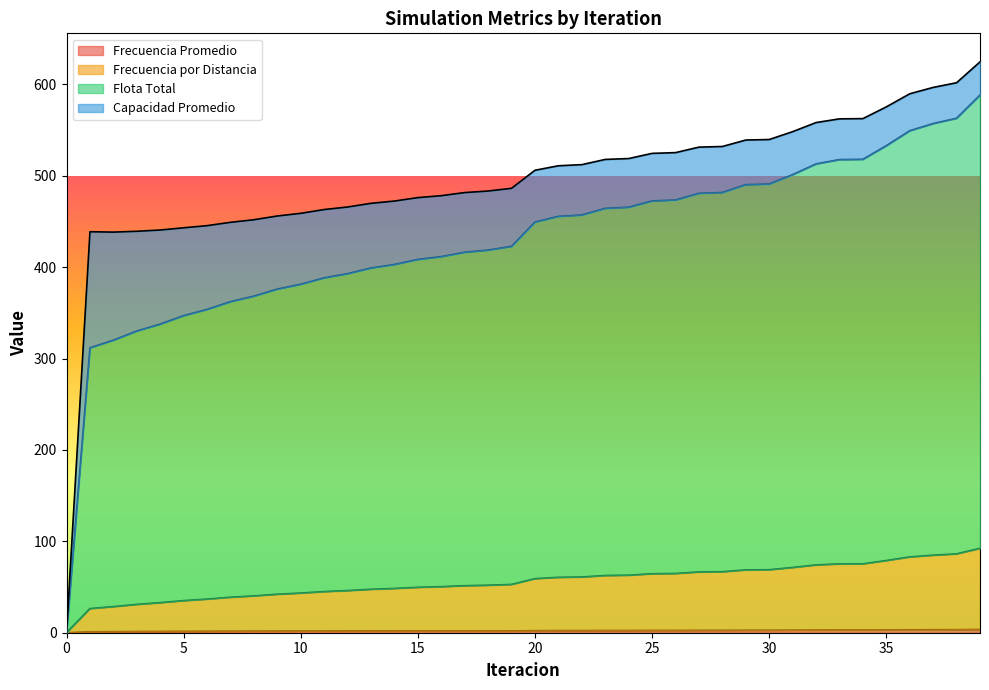

How many values in the Frecuencia Promedio series are below 2?

19